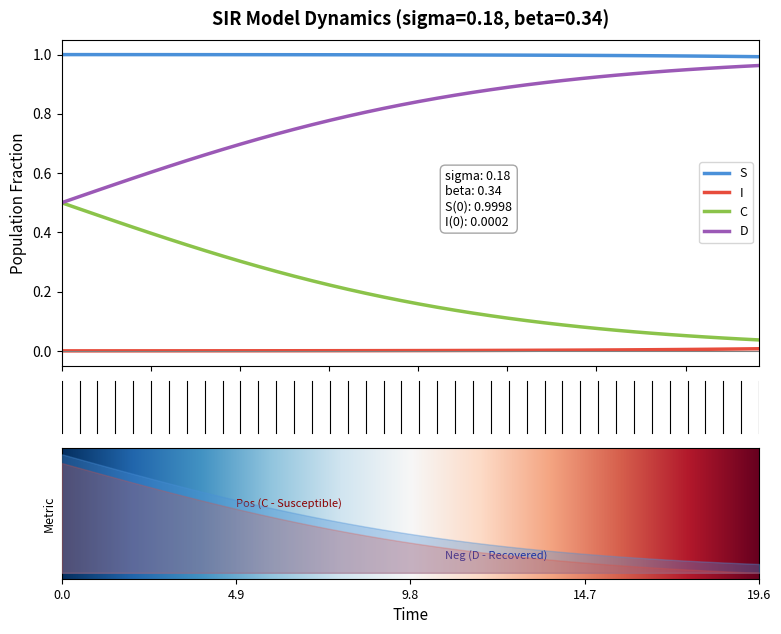

True or false: S and C intersect in this chart.

False